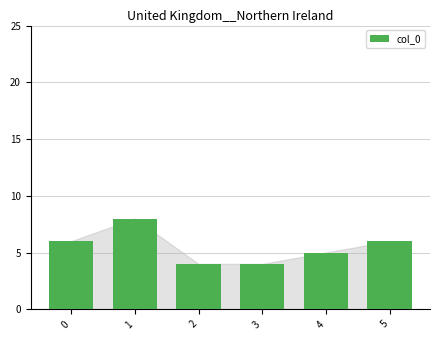

How many data points are less than 6?

3